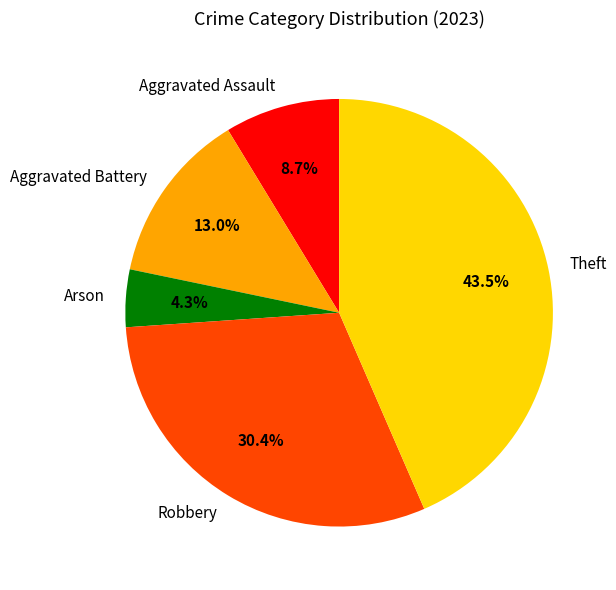

Which has a higher value, Aggravated Battery or Arson?

Aggravated Battery